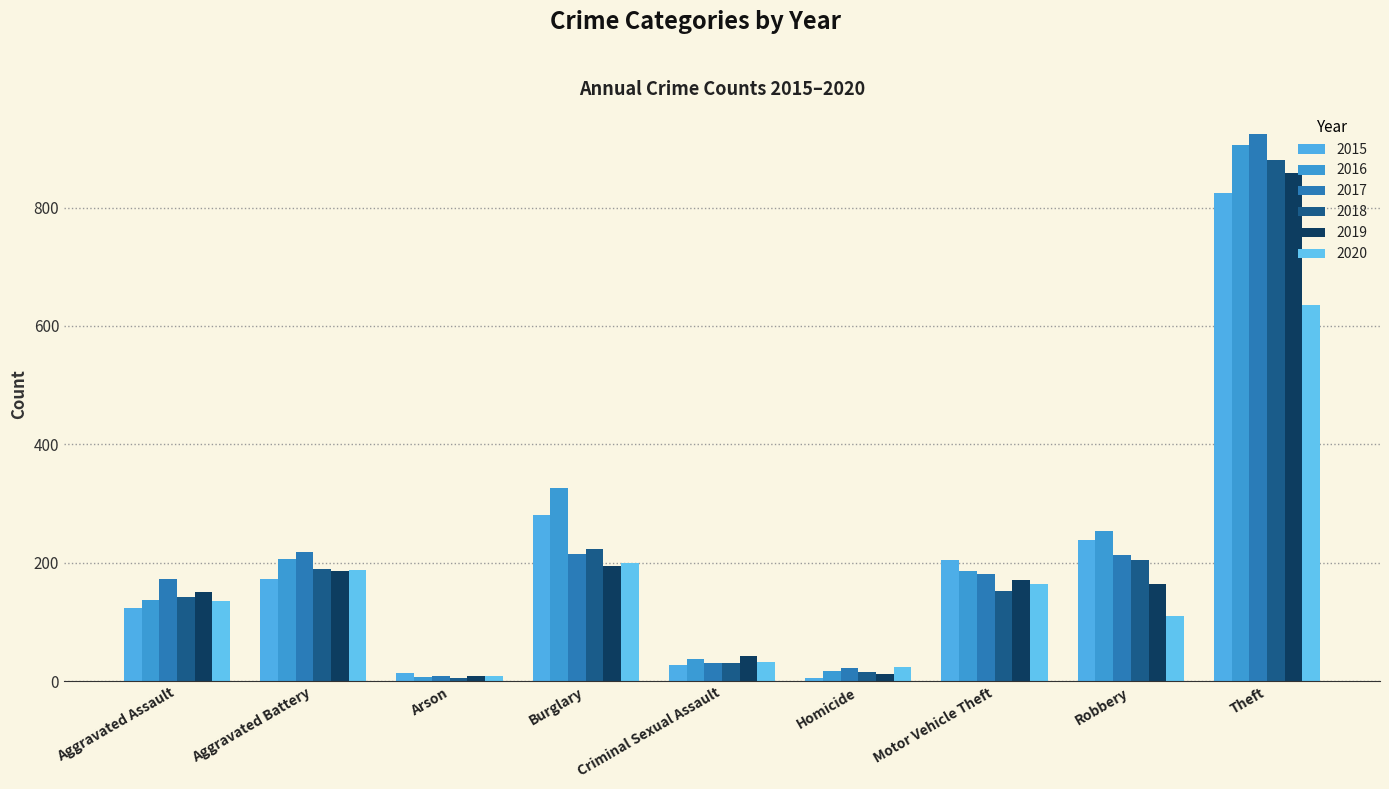

Is the value of 2020 at Homicide greater than the value of 2017 at Motor Vehicle Theft?

No